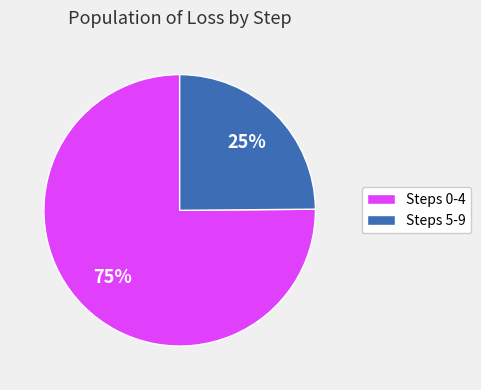

Count the number of slices in the pie.

2